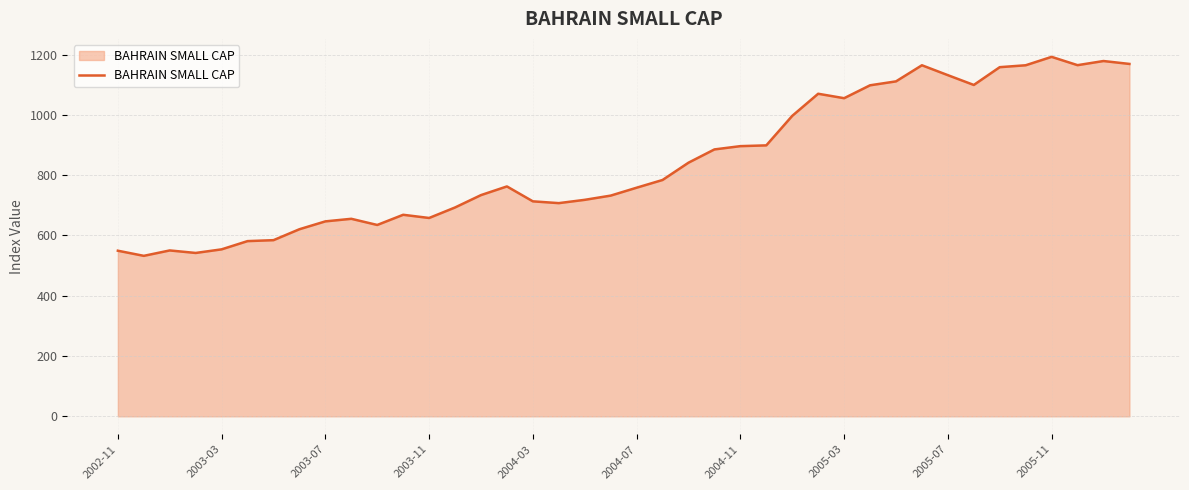

What is the difference between the maximum and second lowest values?

650.6